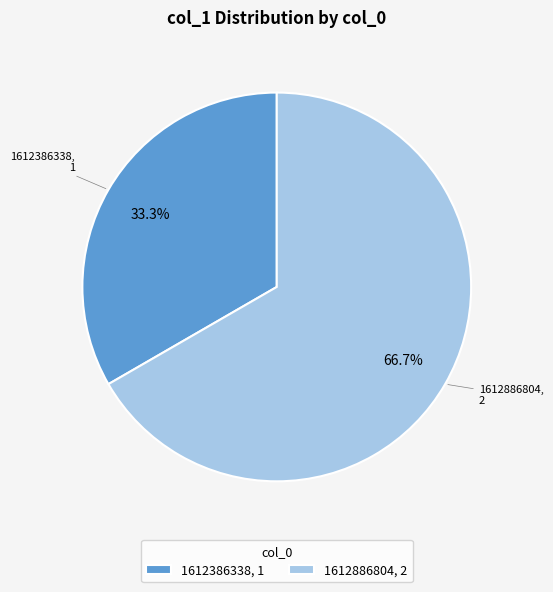

How much of the chart is everything except 1612886804, 2?

33.3%